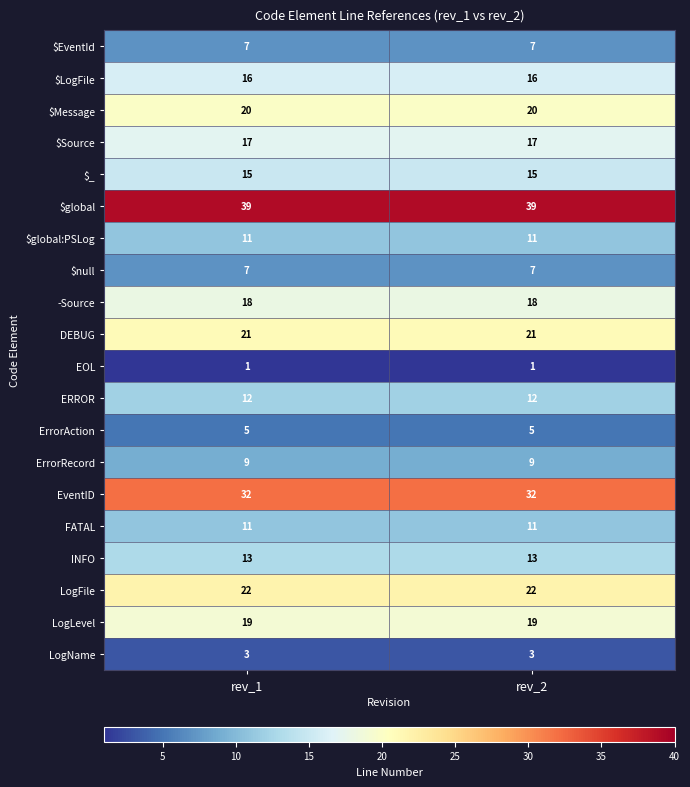

Which series has the largest total across all categories?

$global